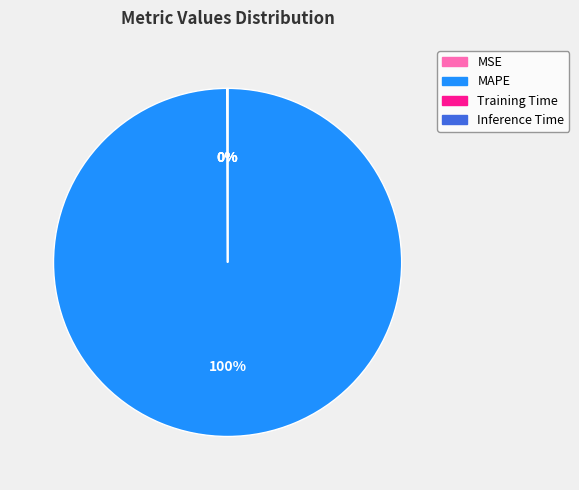

Which slice is the largest?

MAPE